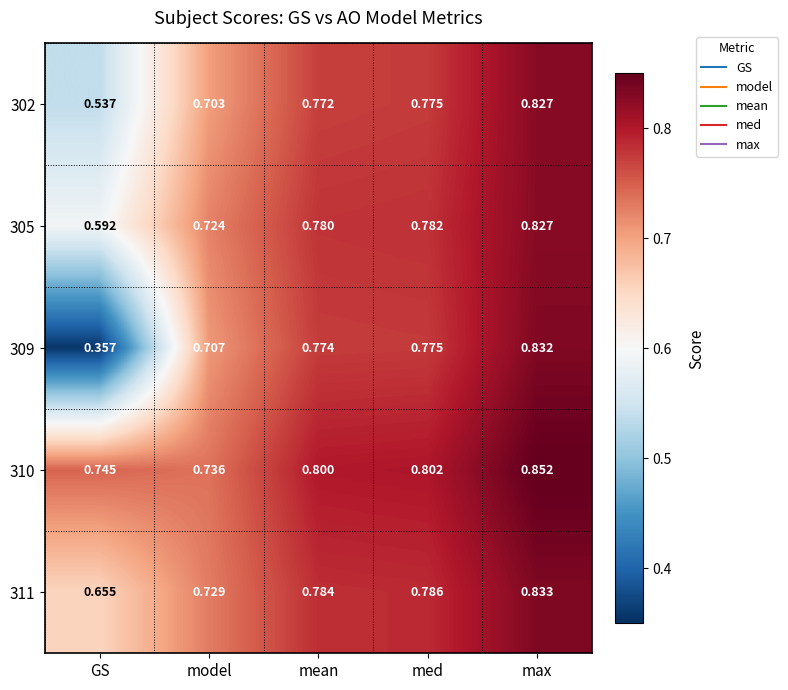

Rank the categories by 310 value from highest to lowest.

max, med, mean, GS, model